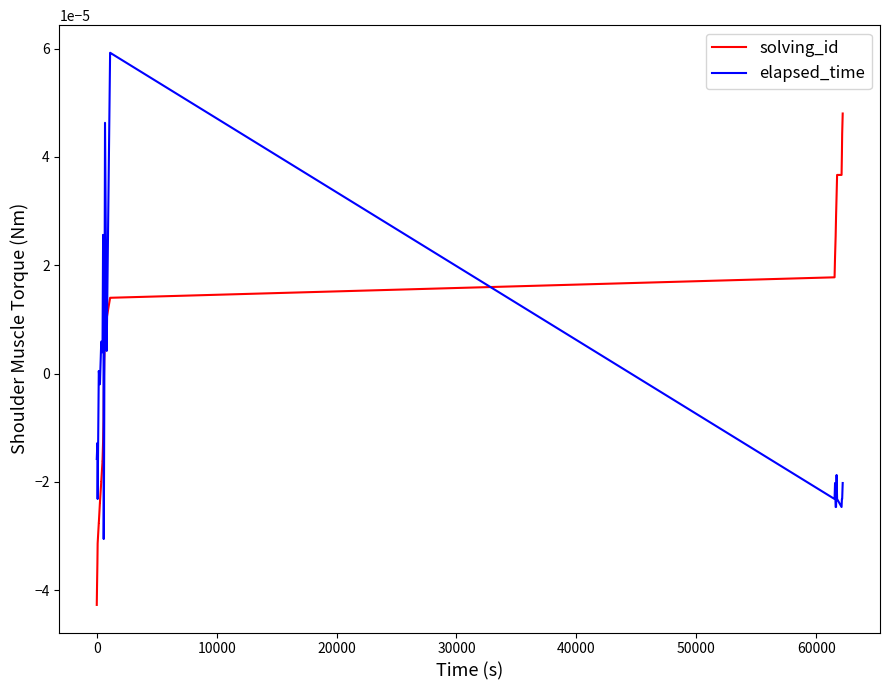

Rank the series by their maximum value, from highest to lowest.

elapsed_time, solving_id